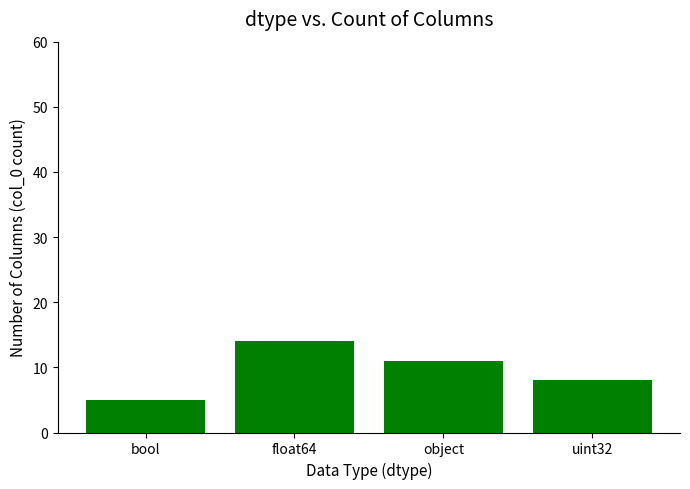

Reading left to right, transcribe all the data shown in this chart.

5	14	11	8